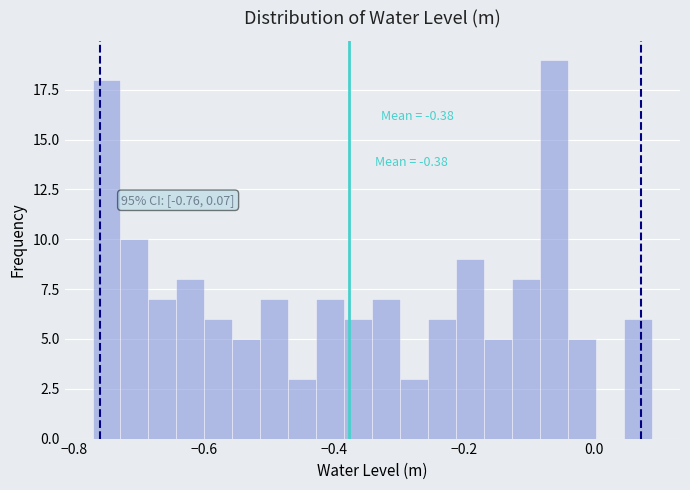

Read against the x-axis, roughly where is the centre of the tallest bar?

-0.06